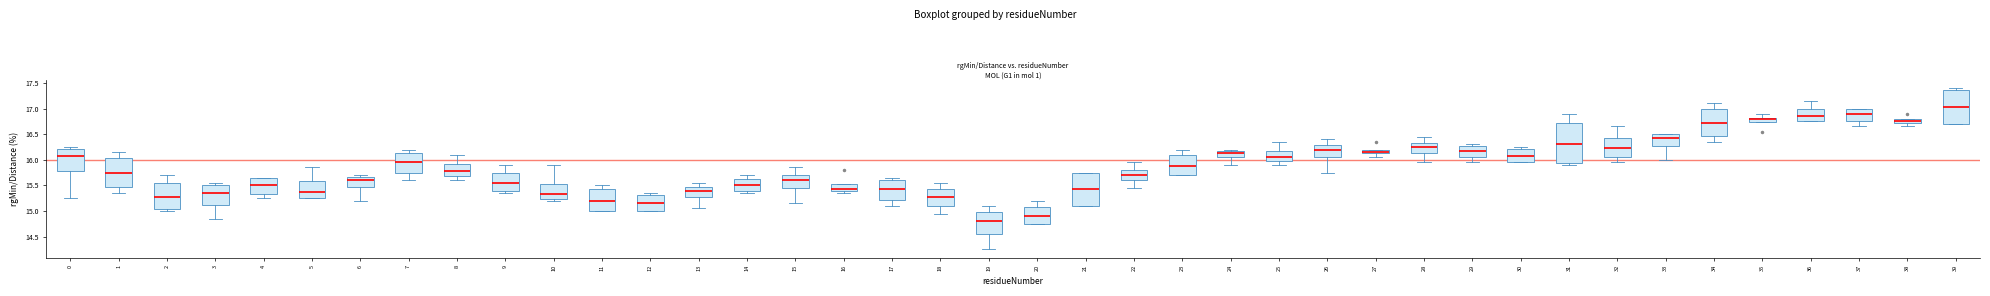

Where does the median line of the box at x = 11 sit on the y-axis? The values are not printed on the chart, so give them approximately, as read against the axis.

15.20